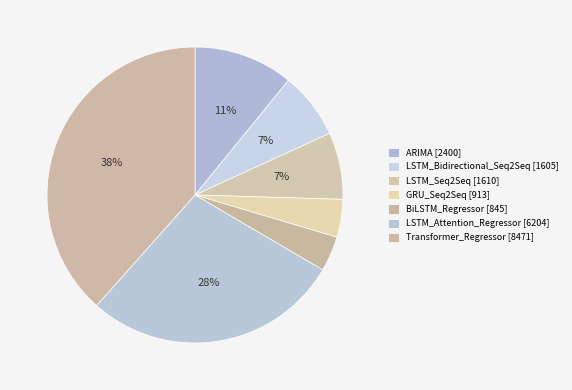

To the nearest percent, what portion does ARIMA represent?

11%